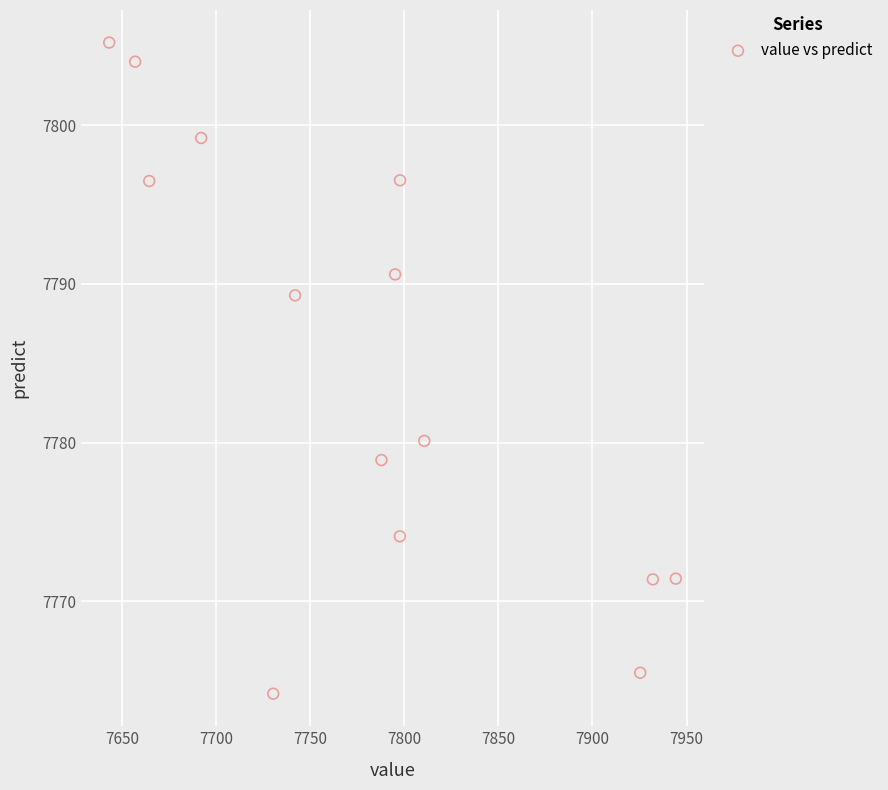

What Y value in the scatter plot is closest to 7784?

7780.1